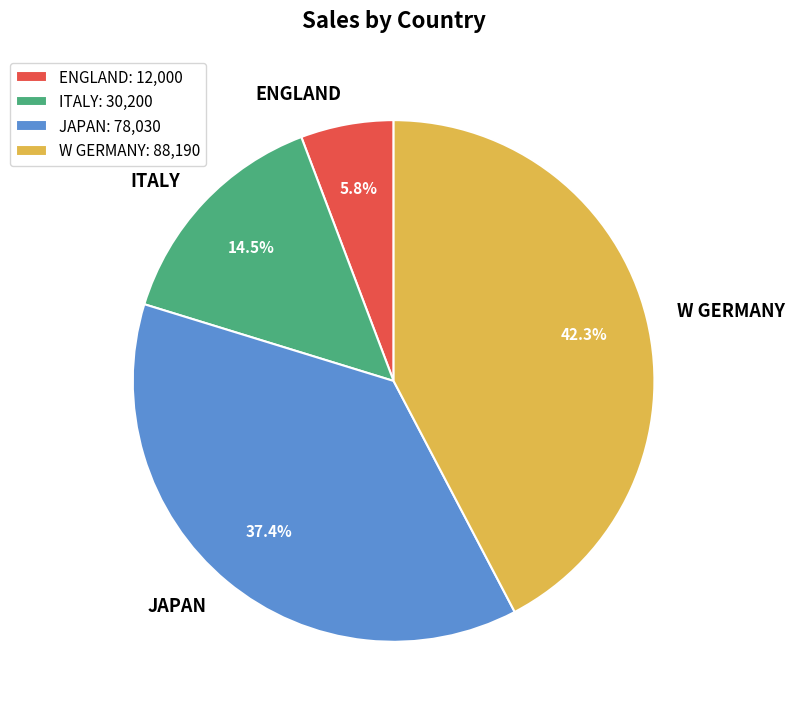

How many slices are in this pie chart?

4